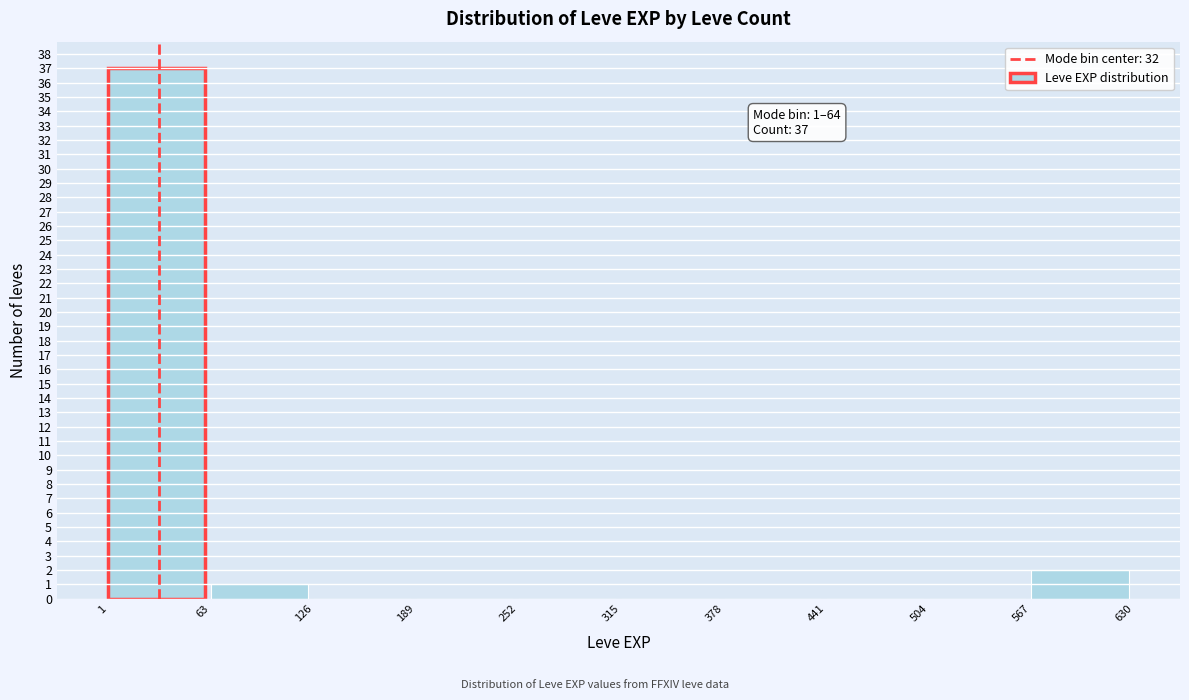

Which range on the x-axis has the tallest bar?

1 to 63